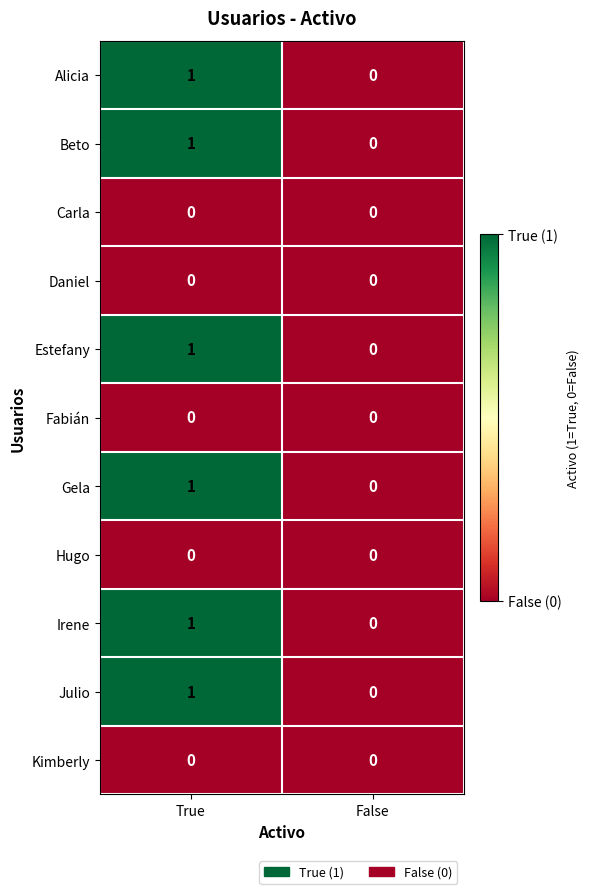

The value of Alicia at True is 2. True or false?

False